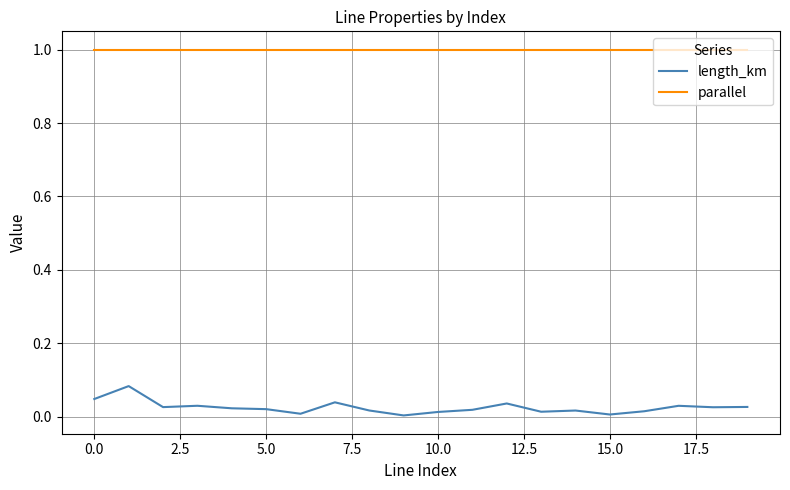

True or false: parallel and length_km cross at least once.

False